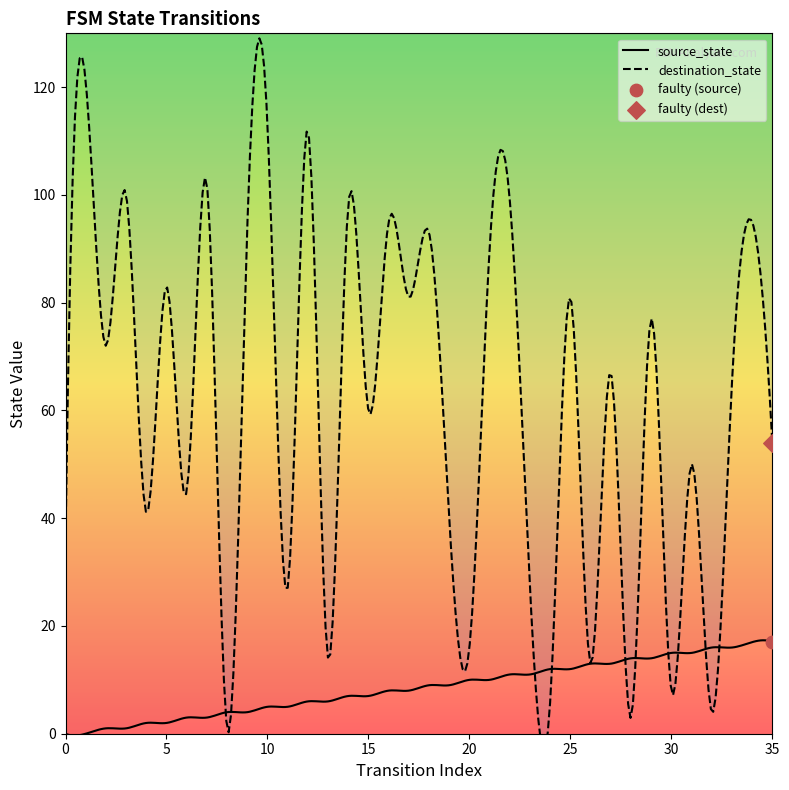

Is the value of source_state at 20 greater than the value of destination_state at 8?

Yes